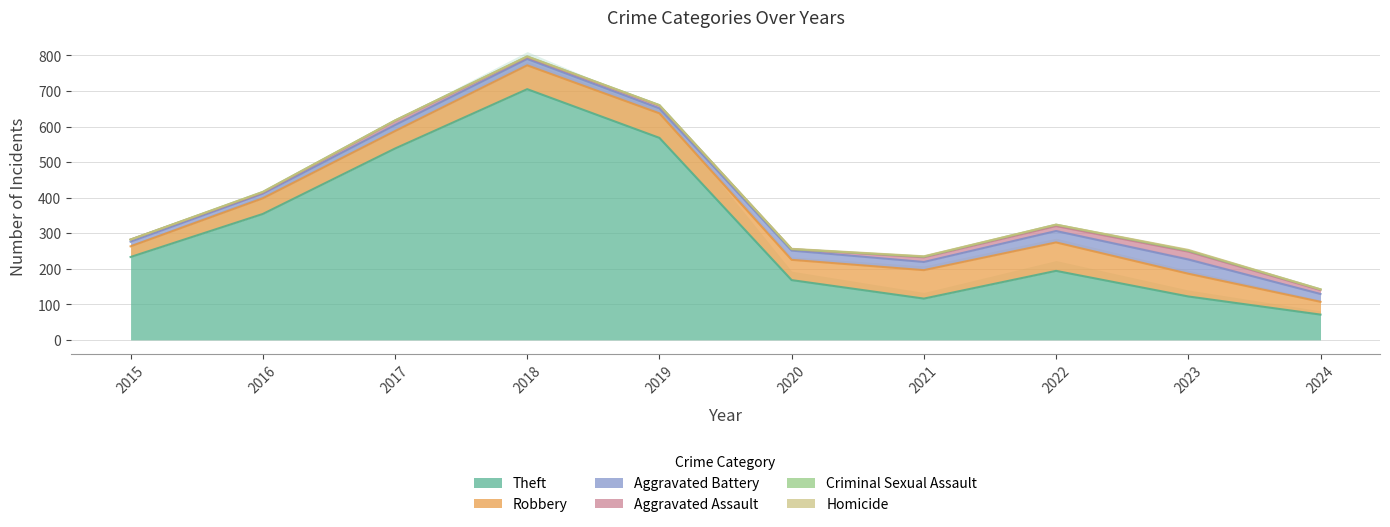

Does the chart display data point markers on the line(s)?

No